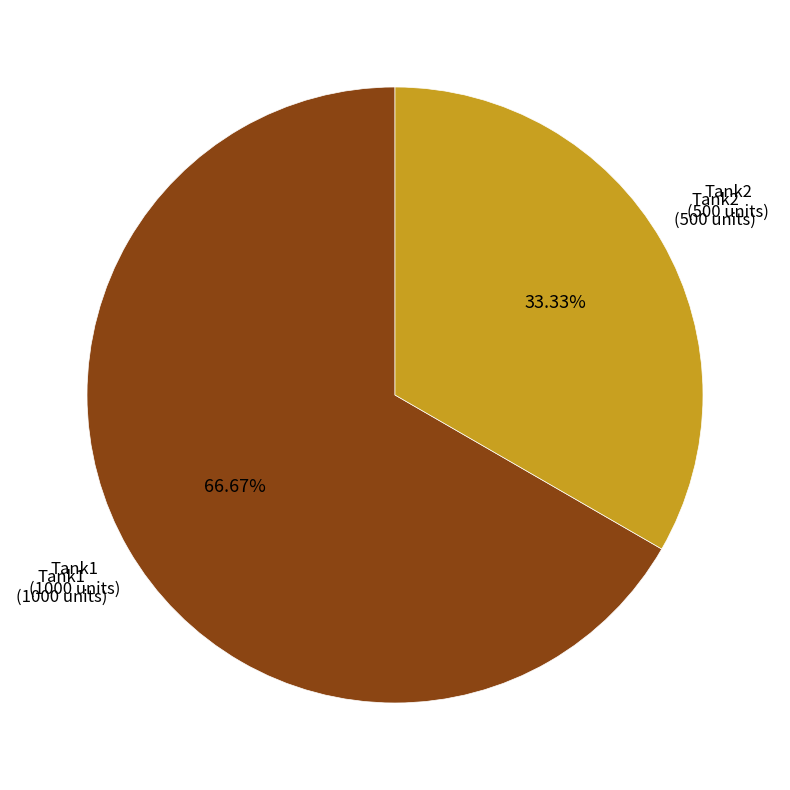

To the nearest percent, what is the average slice percentage?

50%